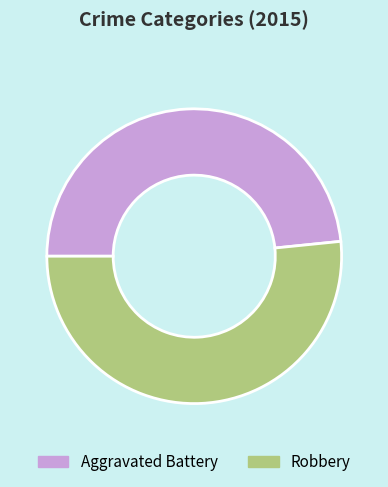

Which category has the smallest portion of the pie?

Aggravated Battery